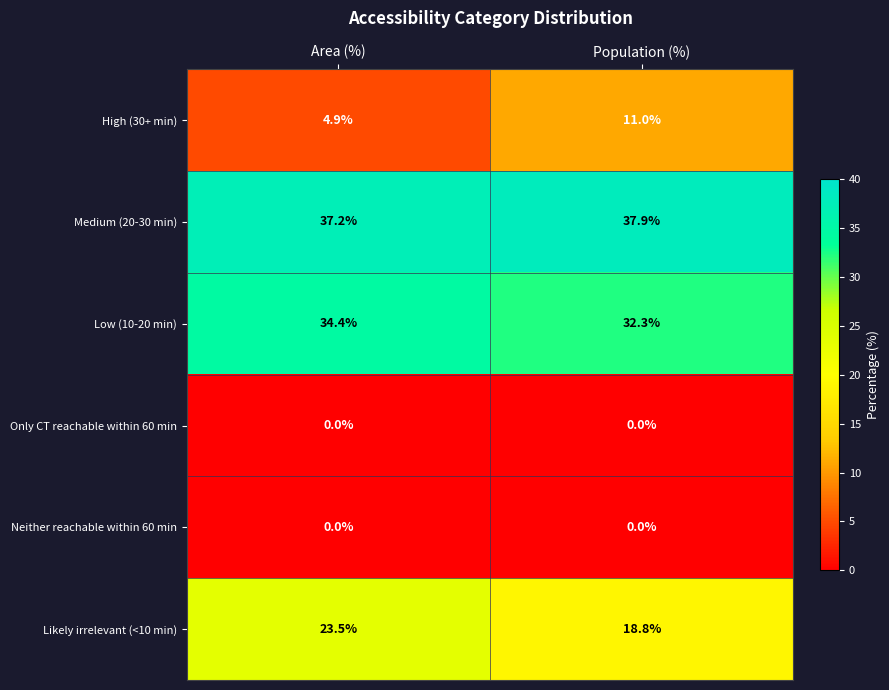

Where is Medium (20-30 min) nearest to the value 37?

Area (%)